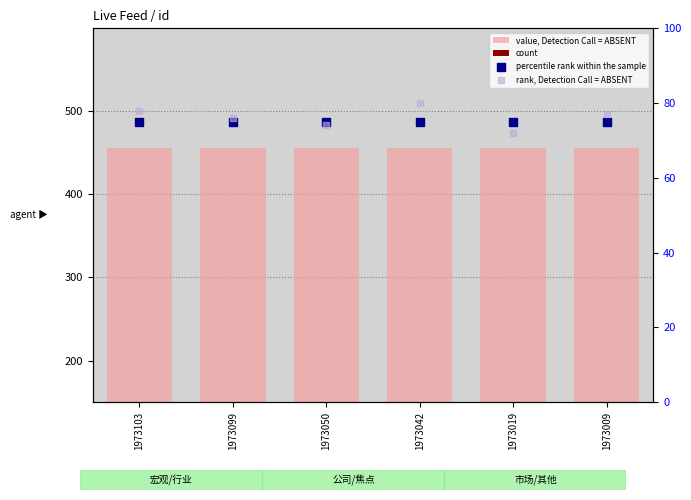

What are all the series names shown in the legend?

value, Detection Call = ABSENT, count, percentile rank within the sample, rank, Detection Call = ABSENT